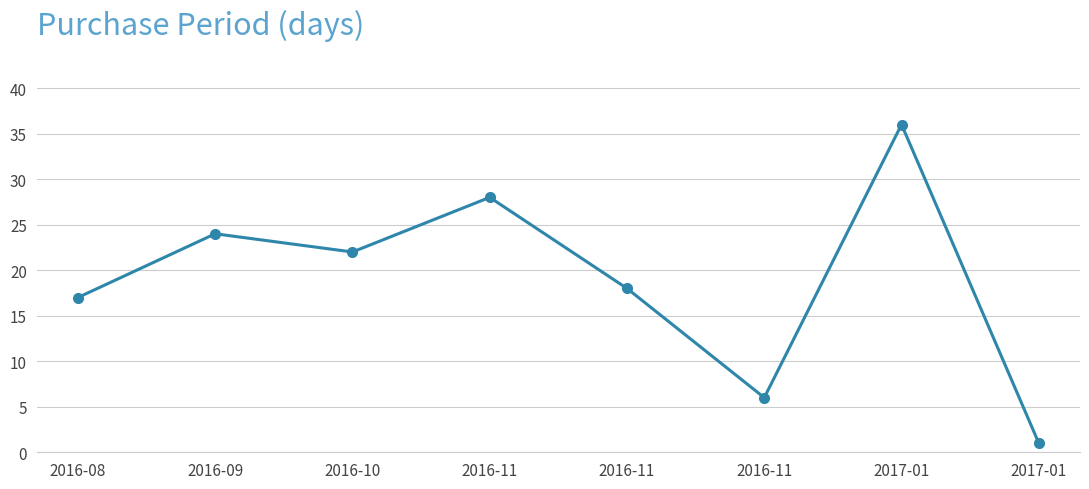

The chart shows a value of 18 at 2016-11. True or false?

True